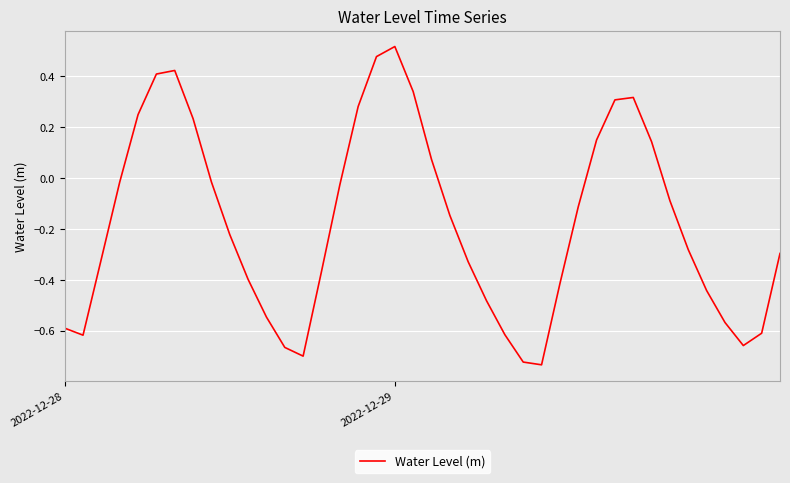

What is the difference between the maximum and minimum values?

1.2